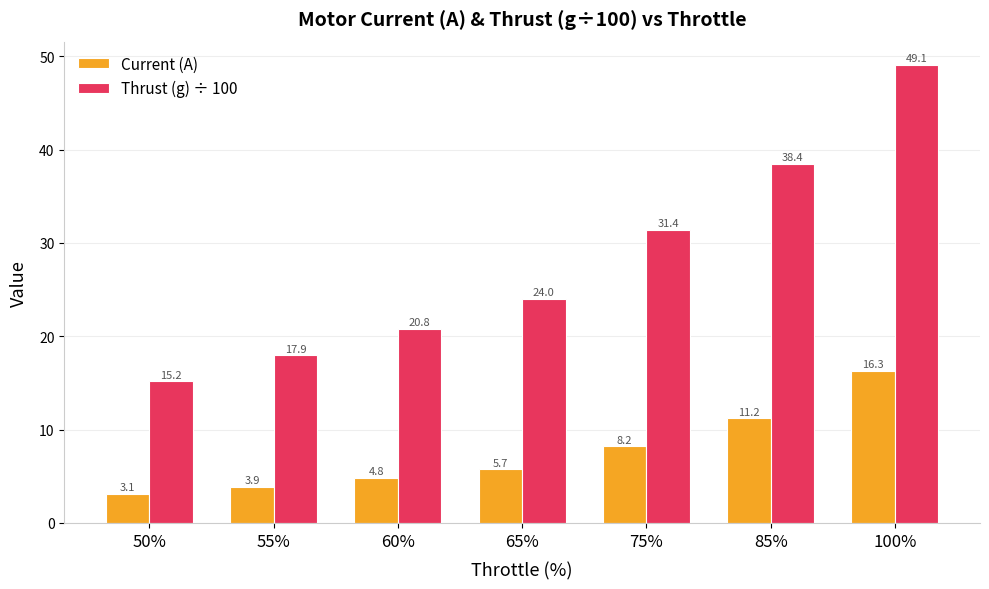

How many groups of bars are there?

7